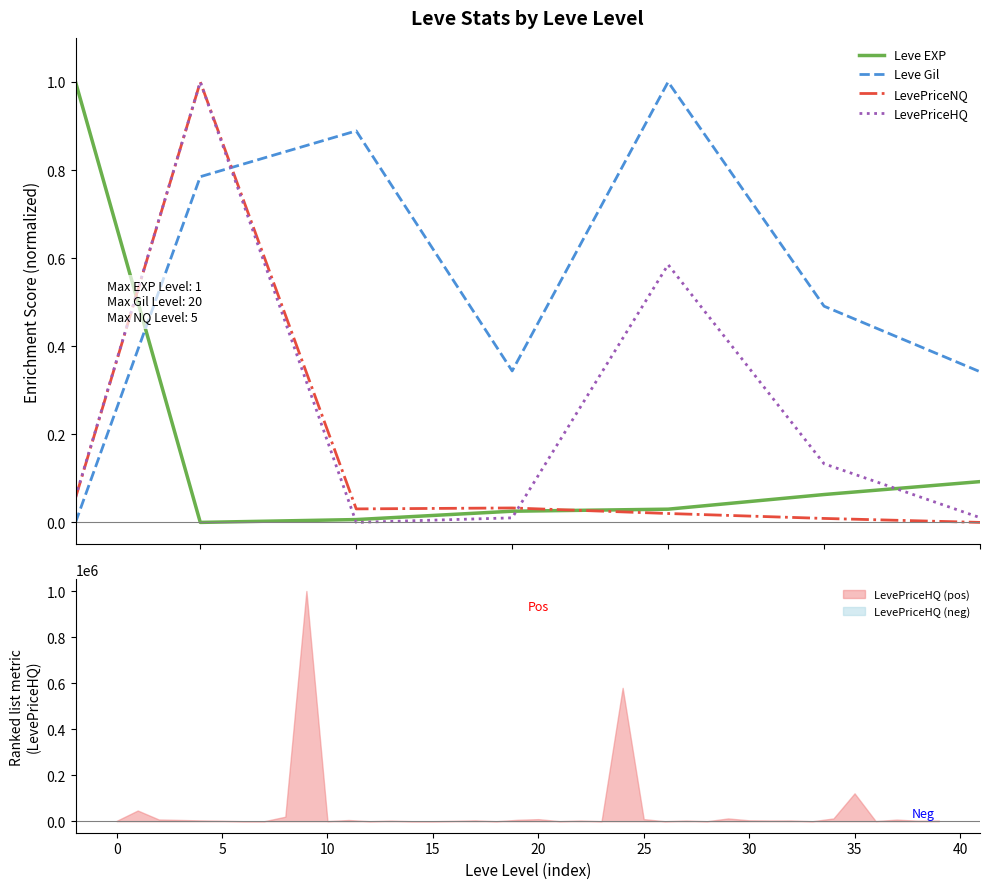

Which series changed the most between 15 and 20?

Leve Gil